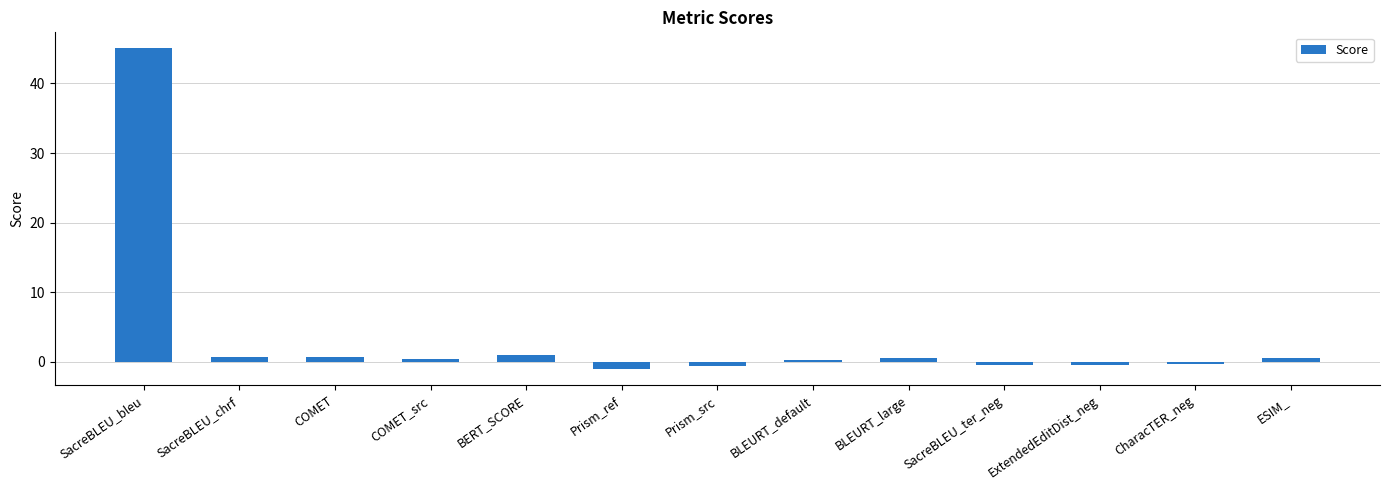

What is the approximate value at COMET?

0.7